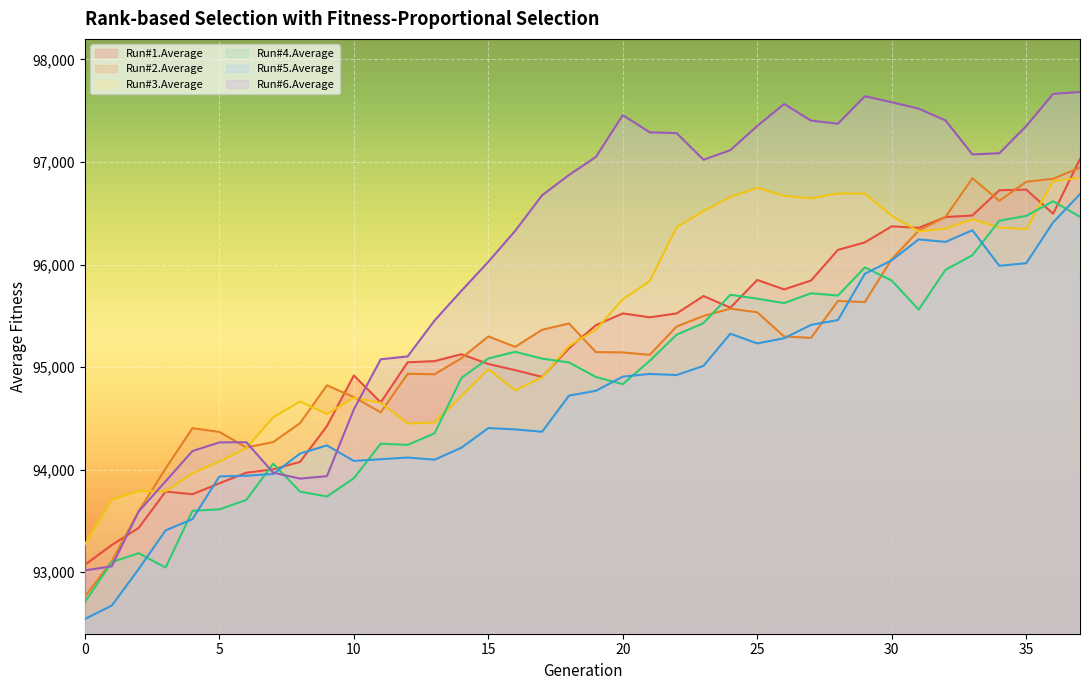

How many interior local peaks does the Run#6.Average series have?

4